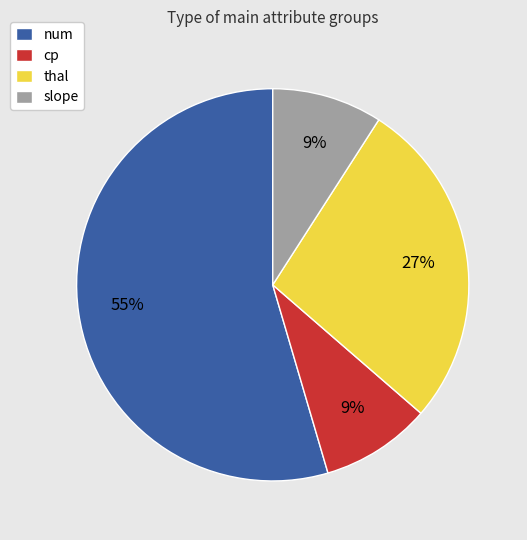

How many segments does this pie chart have?

4